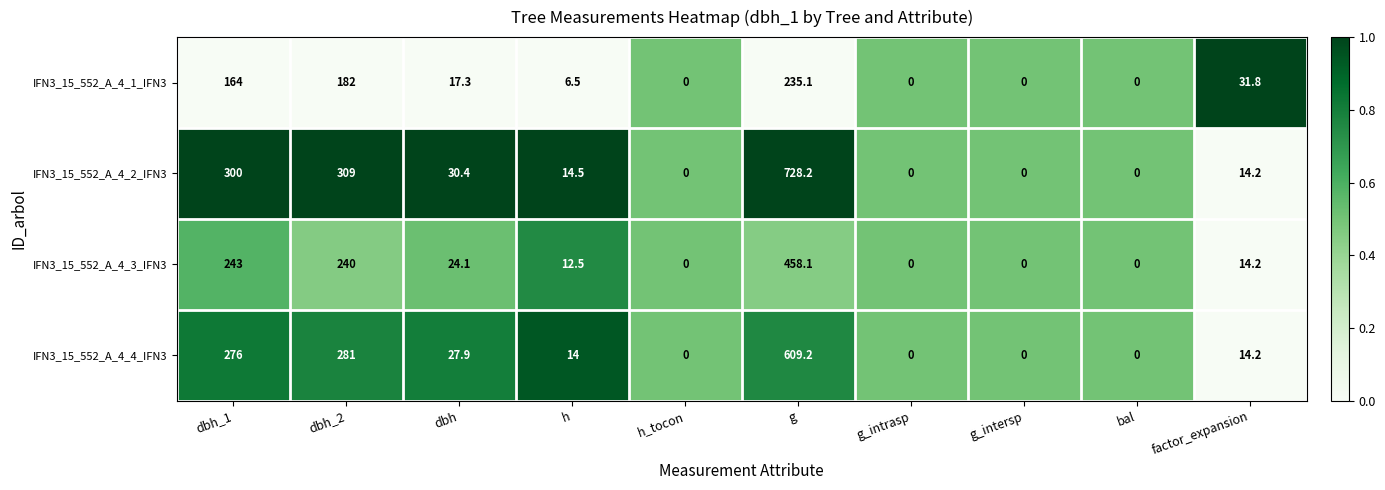

What is the sum of all IFN3_15_552_A_4_1_IFN3 values?

636.7